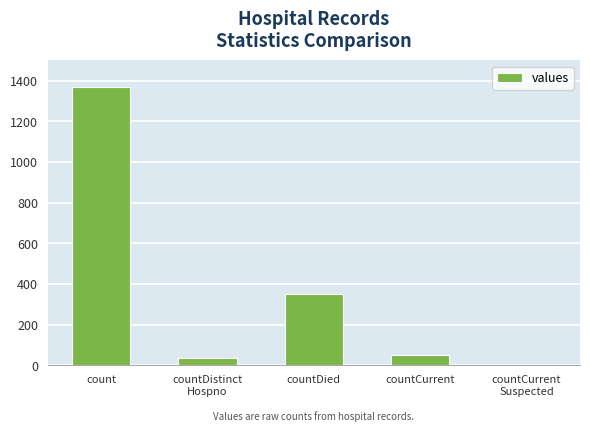

Reading right to left, transcribe all the data shown in this chart.

countCurrent
Suspected=0	countCurrent=52	countDied=349	countDistinct
Hospno=33	count=1371